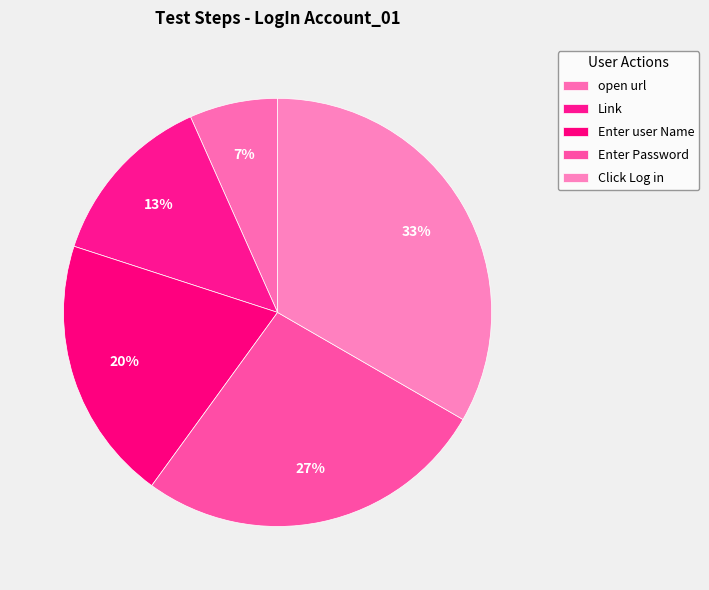

Which category has the biggest portion of the pie?

Click Log in